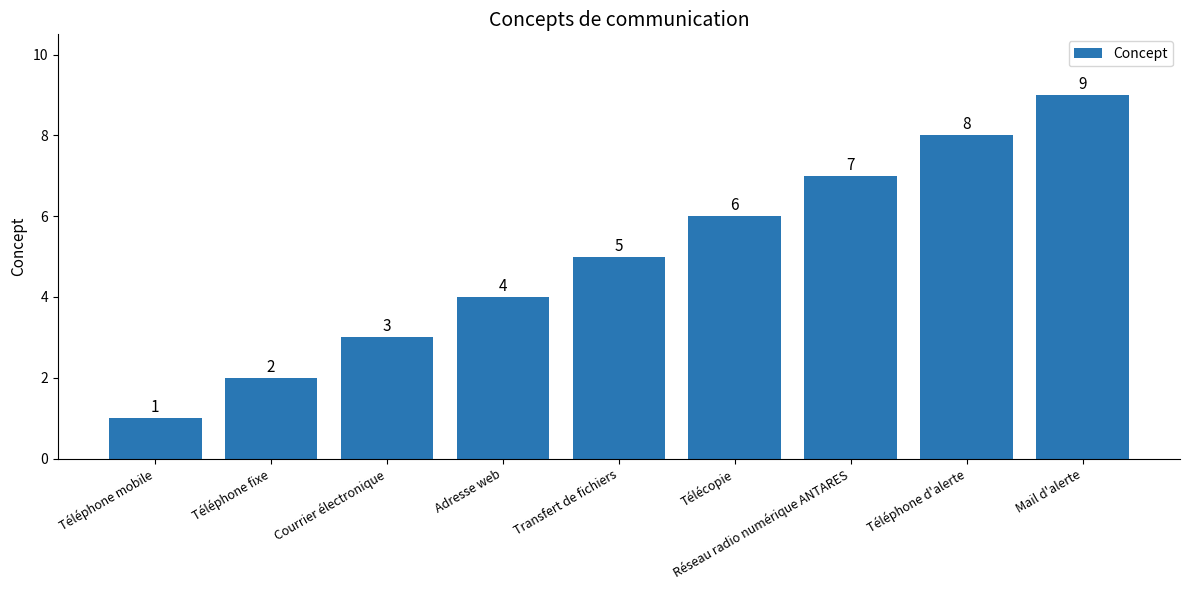

What is the maximum value shown in the chart?

9